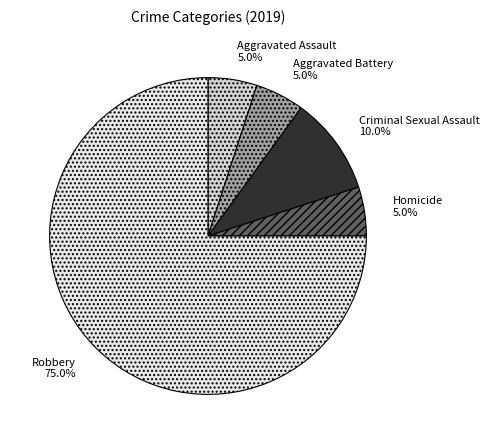

What percentage is the Aggravated Assault slice, to the nearest percent?

5%